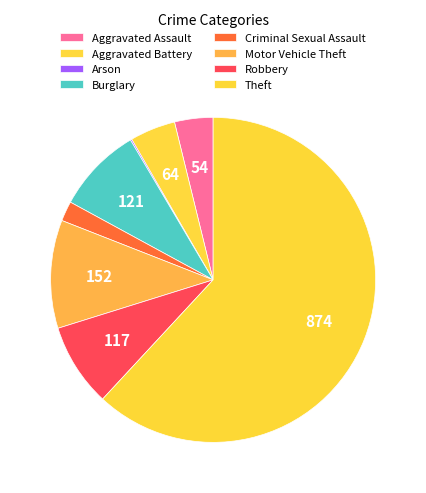

Combined, do Robbery and Arson account for over 50%?

No